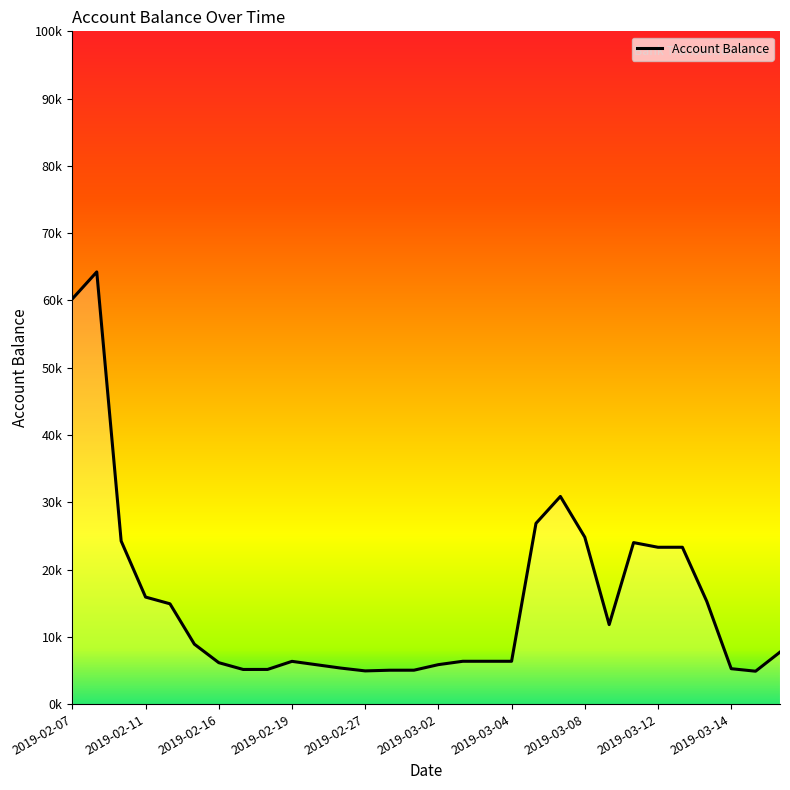

What is the maximum value shown in the chart?

64243